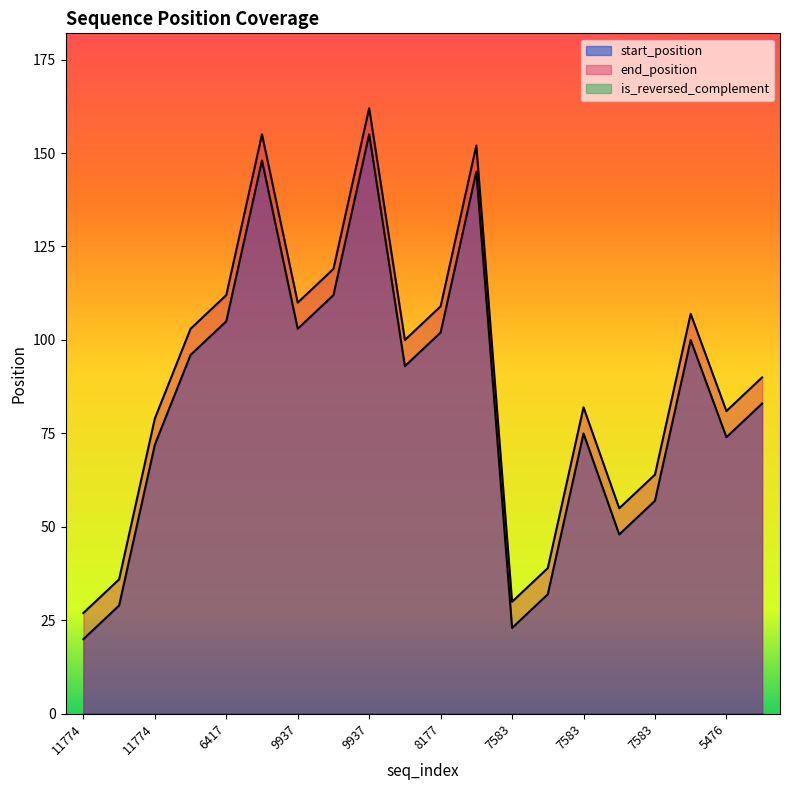

At how many categories does at least one series exceed 138?

3